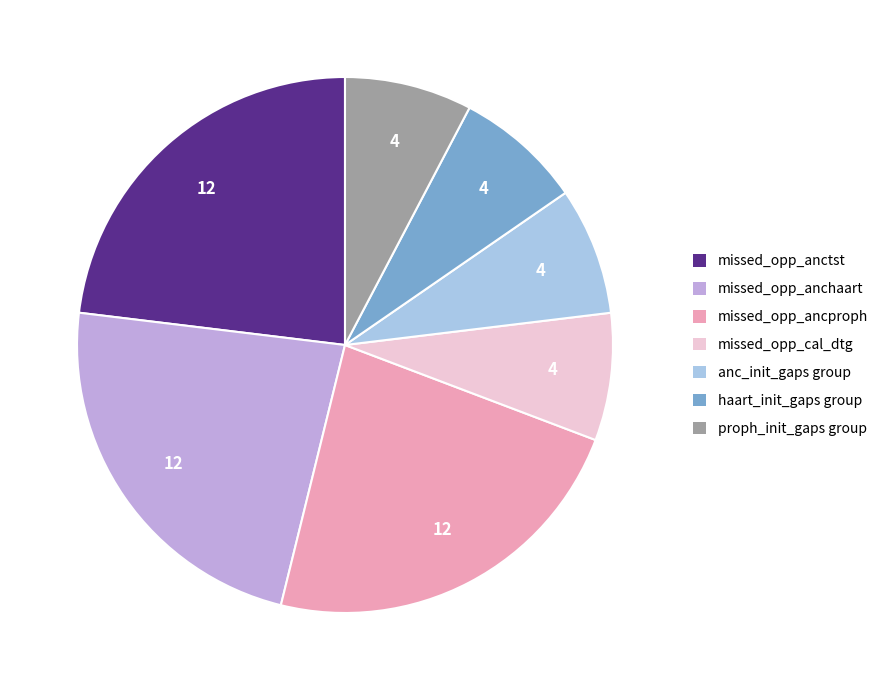

Is there a majority slice in this chart?

No